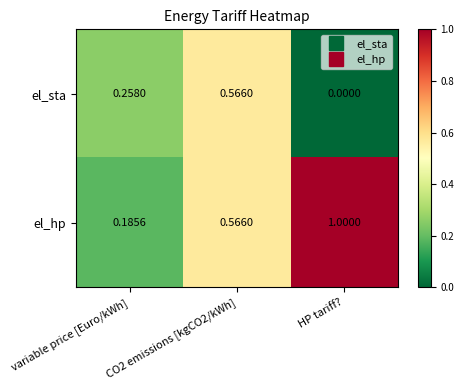

Rank the series by their average value, from highest to lowest.

el_hp, el_sta